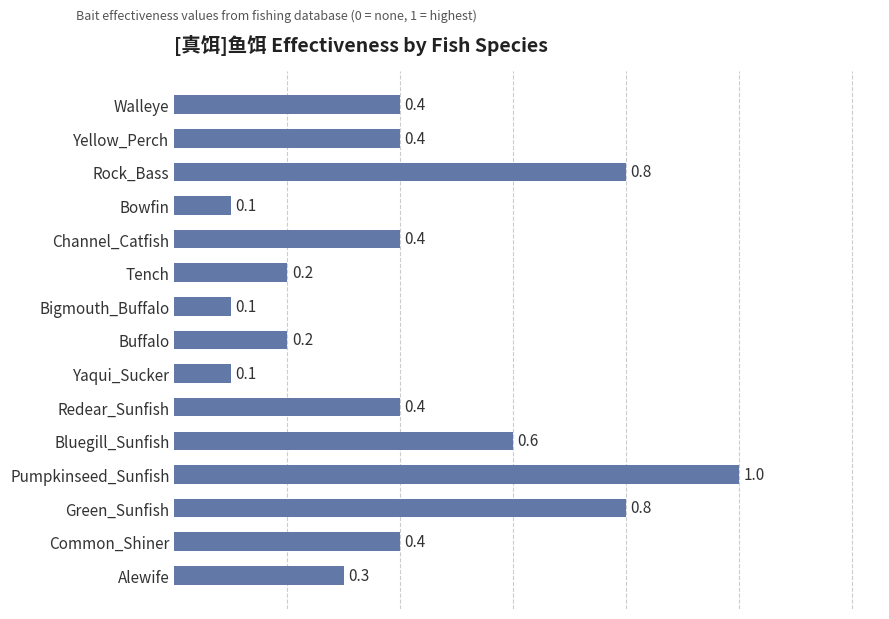

What is the maximum value shown in the chart?

1.0